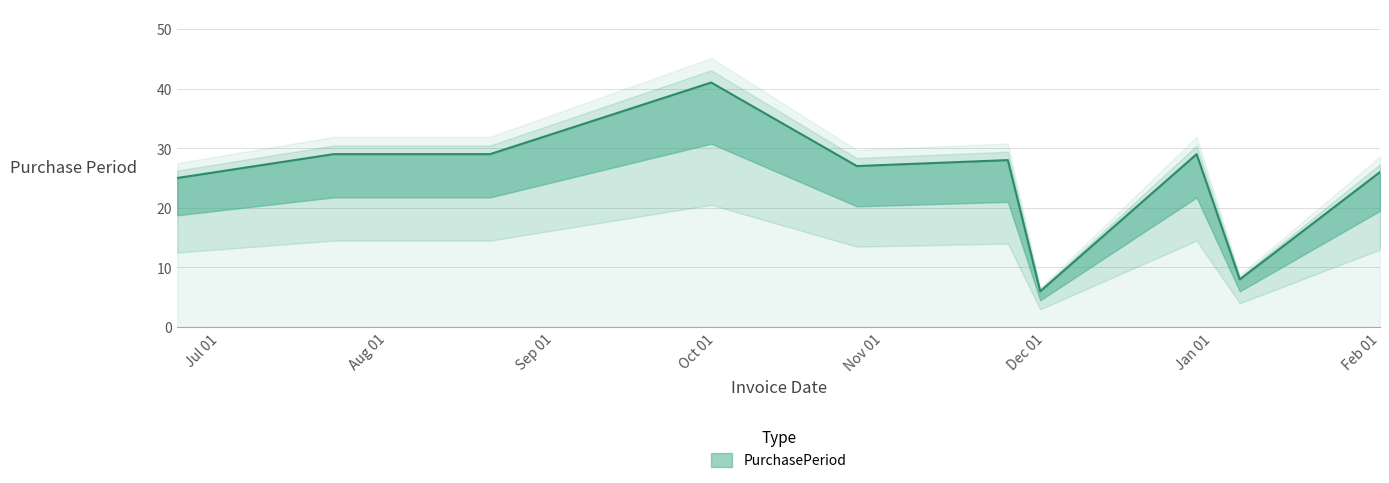

At which label does the data first exceed 28?

2015-07-22